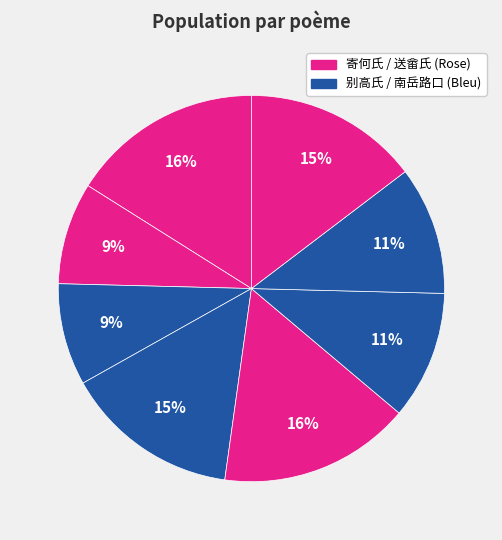

To the nearest percent, what is the average slice percentage?

12%